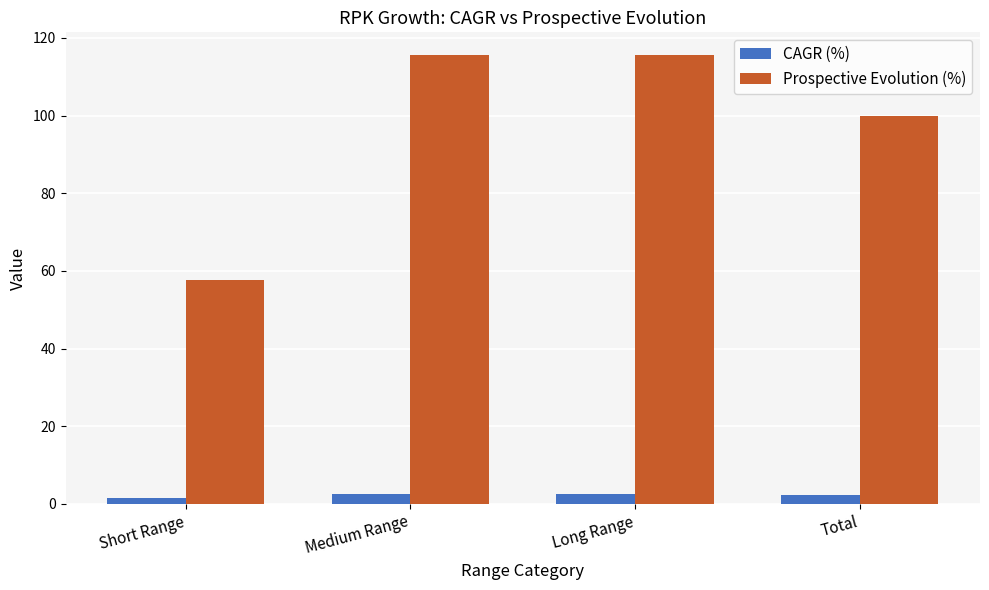

Does the chart contain any negative values?

No